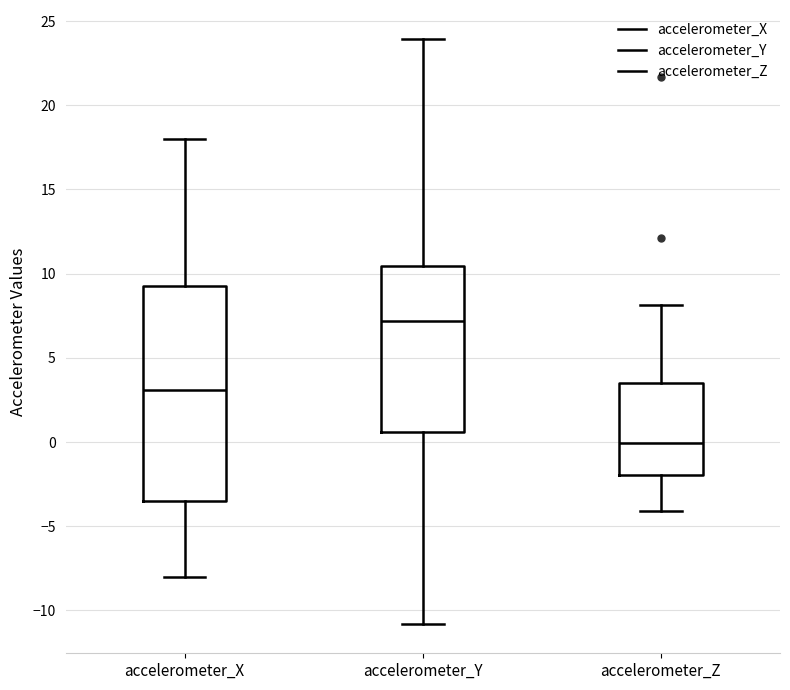

Where is the upper edge of the box for accelerometer_Y on the y-axis? The values are not printed on the chart, so give them approximately, as read against the axis.

10.5